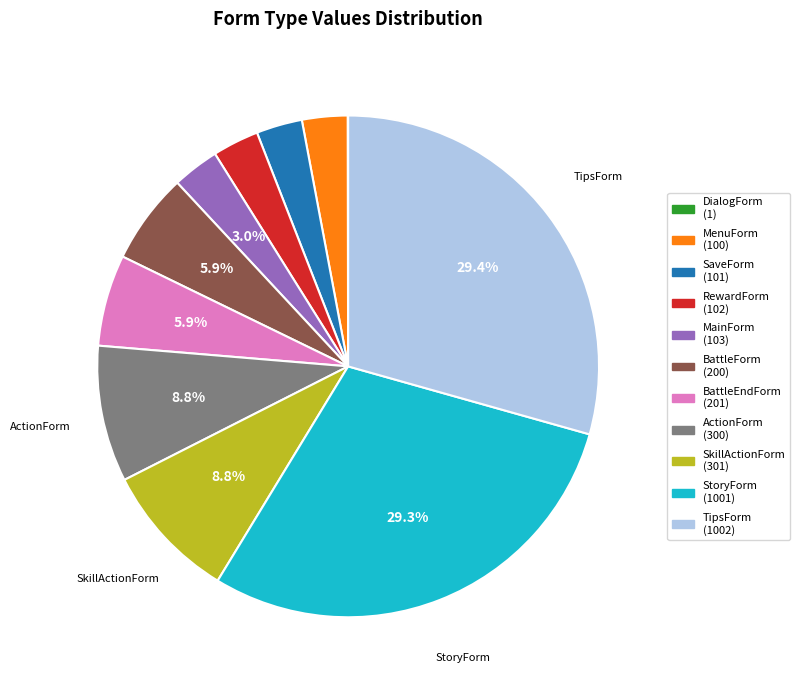

Is there any slice that represents more than half of the pie?

No